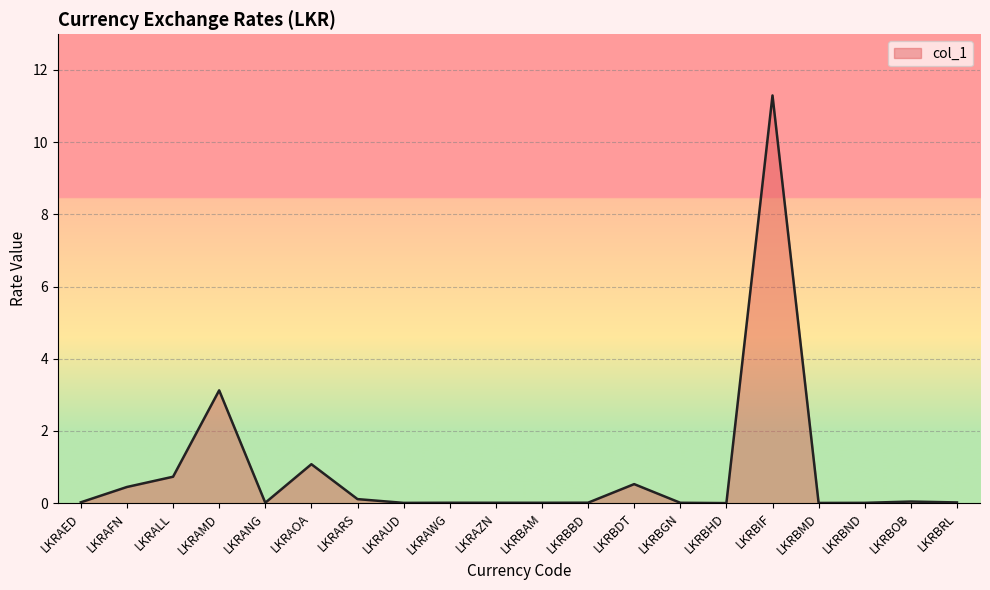

At which label is the value closest to 5?

LKRAMD